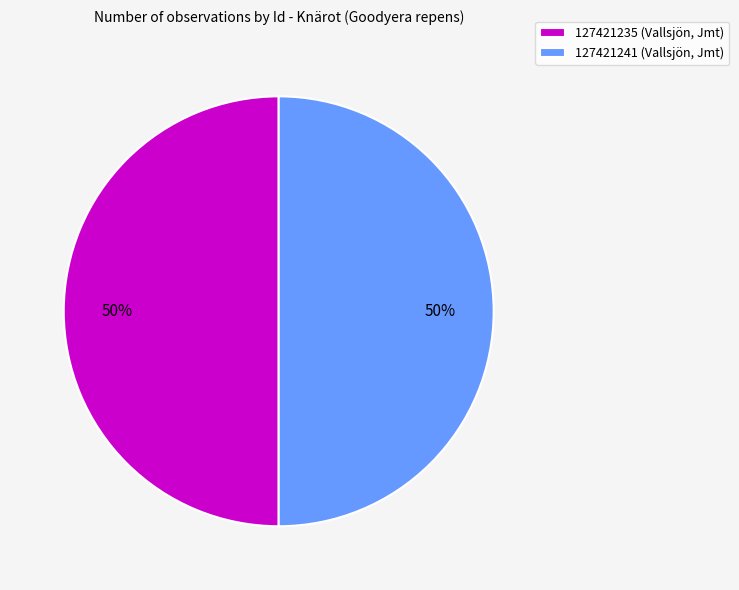

What is the ratio of the value at 127421235 (Vallsjön, Jmt) to the value at 127421241 (Vallsjön, Jmt)?

1.0